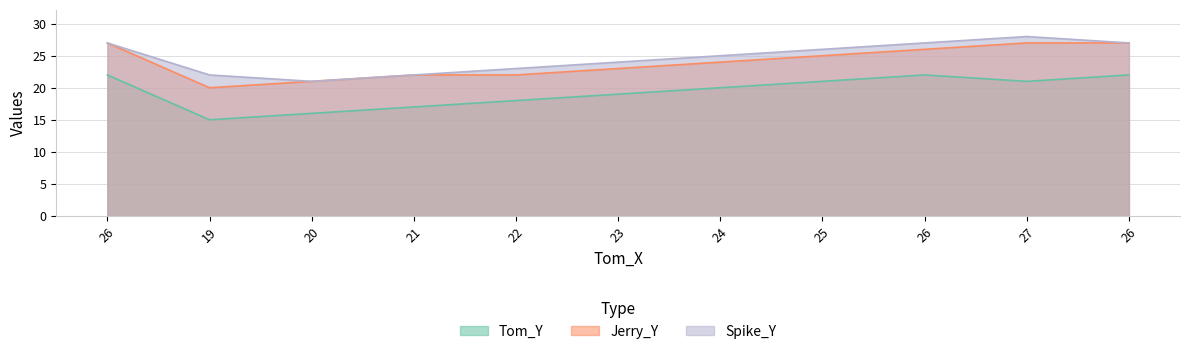

At which label does Jerry_Y reach its minimum?

19